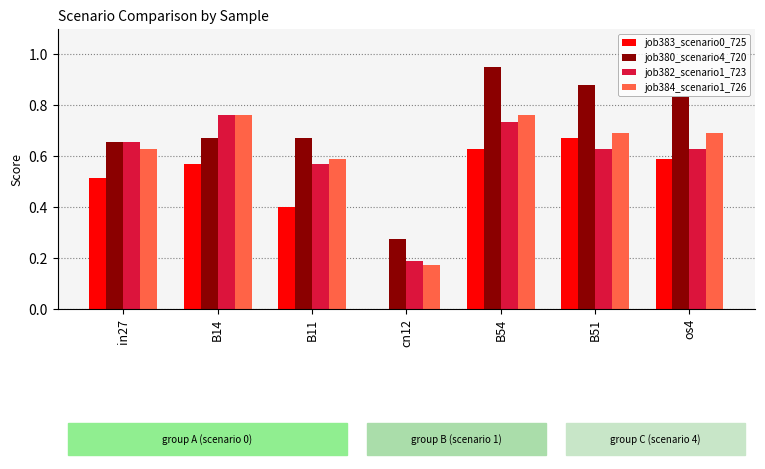

Is the value of job380_scenario4_720 at B54 greater than the value of job382_scenario1_723 at B51?

Yes